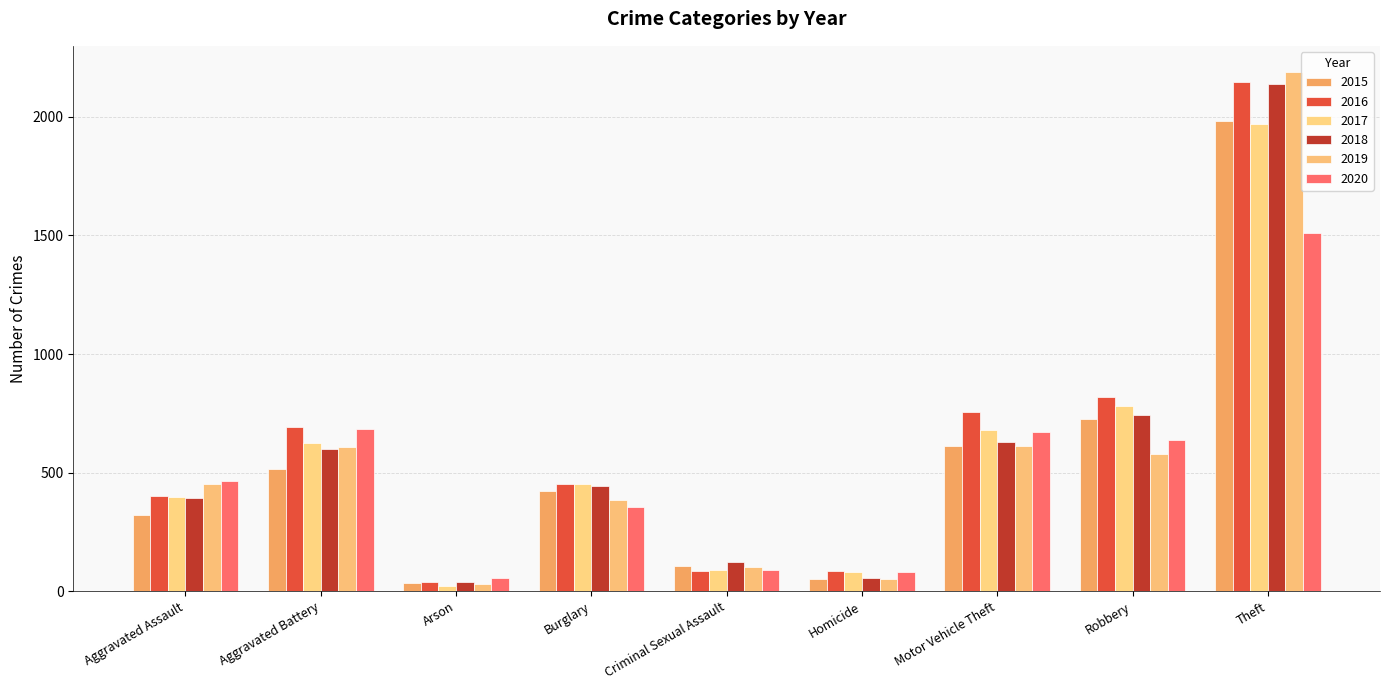

At how many categories does at least one series exceed 1269?

1